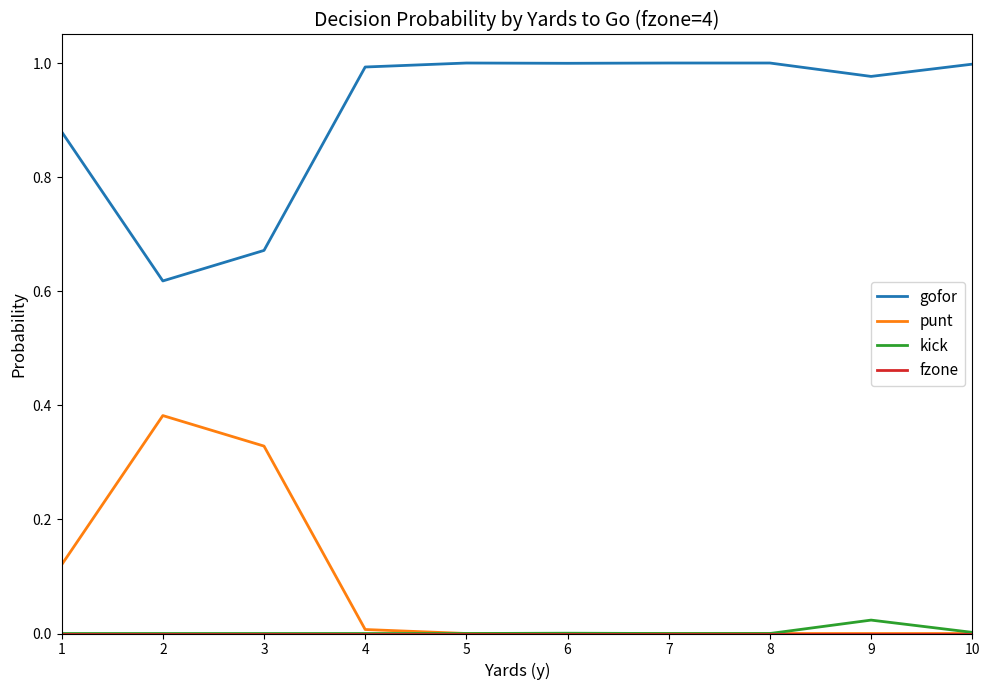

Which series has the largest total across all categories?

gofor